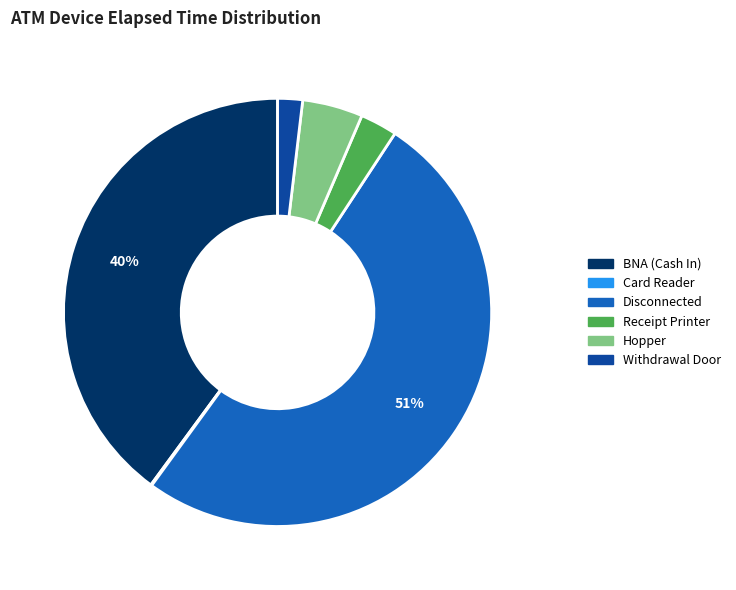

To the nearest percent, what is the average slice percentage?

17%